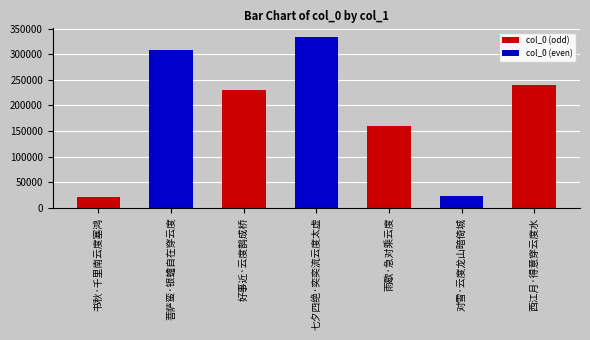

Which label corresponds to the largest value in the chart?

七夕四绝·奕奕流云度太虚